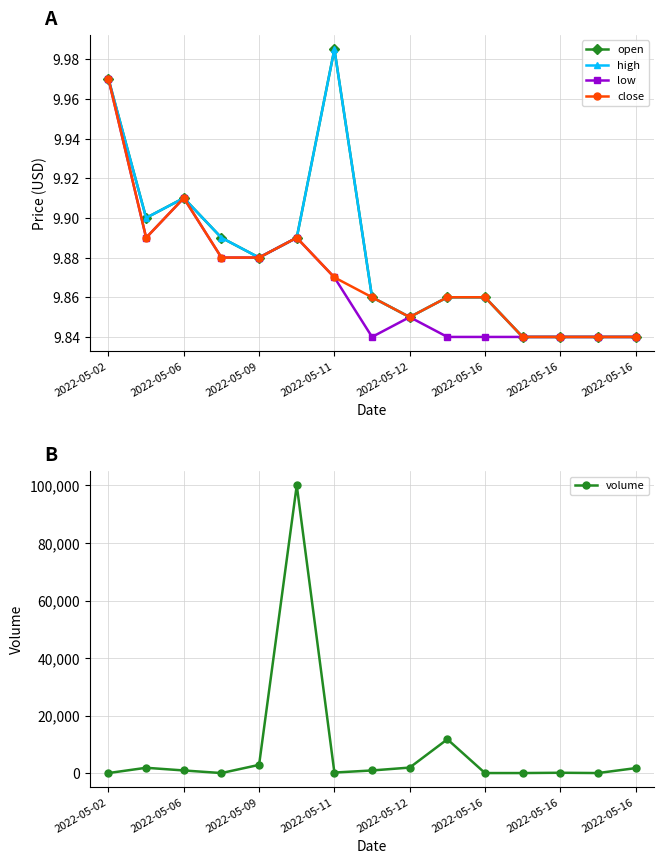

How many interior local peaks does the volume series have?

4